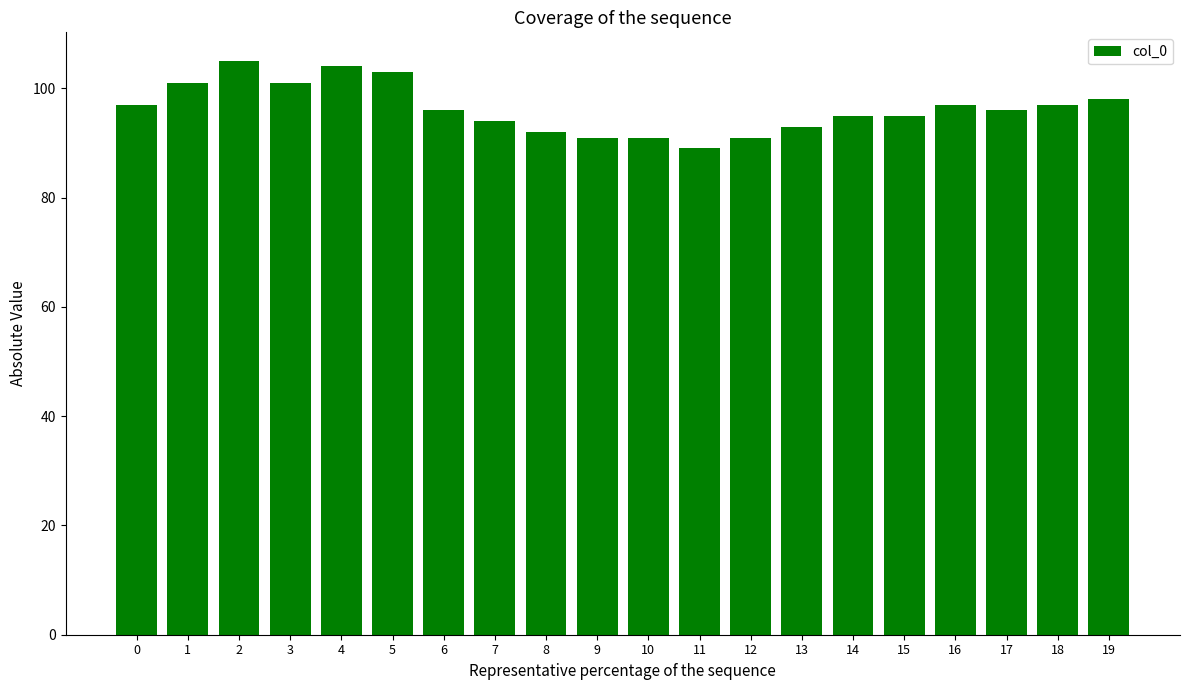

Is it true that the value at 6 is 96?

True